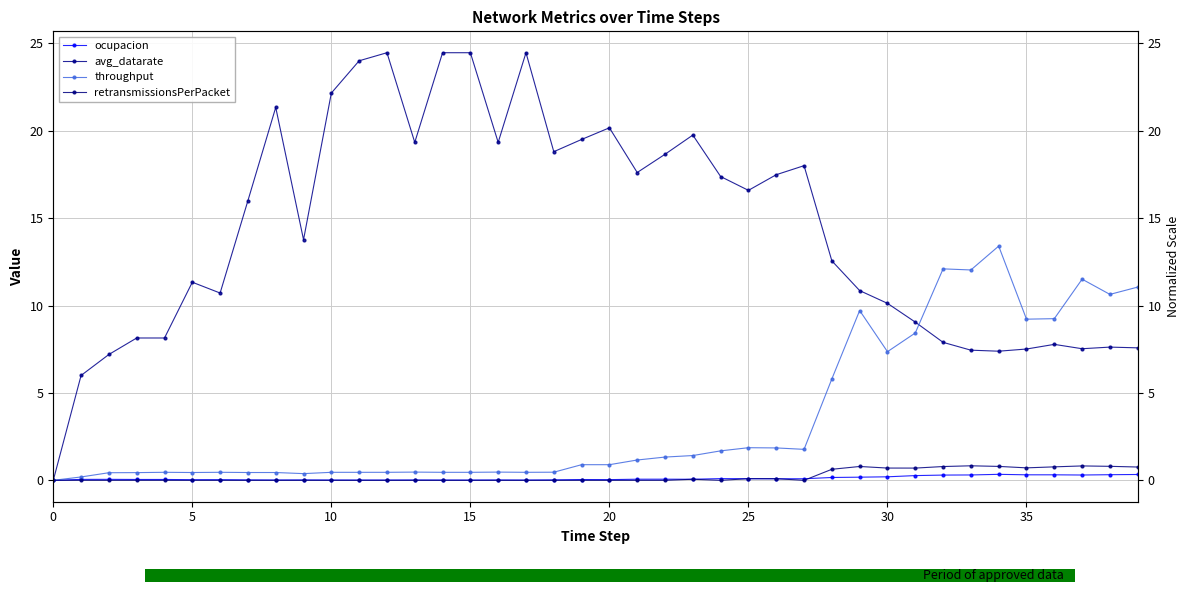

Reading left to right, transcribe all the data shown in this chart.

ocupacion: 0.0	0.1	0.1	0.1	0.1	0.0	0.0	0.0	0.0	0.0	0.0	0.0	0.0	0.0	0.0	0.0	0.0	0.0	0.0	0.0	0.0	0.1	0.1	0.1	0.1	0.1	0.1	0.1	0.2	0.2	0.2	0.3	0.3	0.3	0.3	0.3	0.3	0.3	0.3	0.3
avg_datarate: 0.0	6.0	7.2	8.1	8.1	11.3	10.7	16.0	21.3	13.8	22.2	24.0	24.5	19.3	24.5	24.5	19.3	24.5	18.8	19.5	20.2	17.6	18.7	19.8	17.4	16.6	17.5	18.0	12.6	10.9	10.1	9.1	7.9	7.4	7.4	7.5	7.8	7.5	7.6	7.6
throughput: 0.0	0.2	0.4	0.4	0.5	0.4	0.5	0.4	0.4	0.4	0.5	0.5	0.5	0.5	0.5	0.5	0.5	0.5	0.5	0.9	0.9	1.2	1.3	1.4	1.7	1.9	1.9	1.8	5.8	9.7	7.4	8.4	12.1	12.0	13.4	9.2	9.2	11.5	10.6	11.1
retransmissionsPerPacket: 0.0	0.0	0.0	0.0	0.0	0.0	0.0	0.0	0.0	0.0	0.0	0.0	0.0	0.0	0.0	0.0	0.0	0.0	0.0	0.0	0.0	0.0	0.0	0.1	0.0	0.1	0.1	0.0	0.6	0.8	0.7	0.7	0.8	0.8	0.8	0.7	0.8	0.8	0.8	0.8